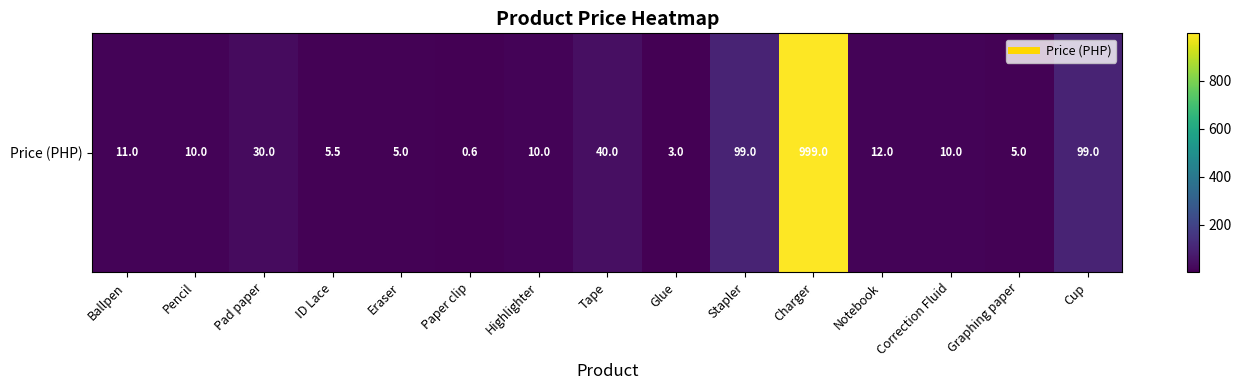

Is it true that the value at Charger is 1434.9?

False